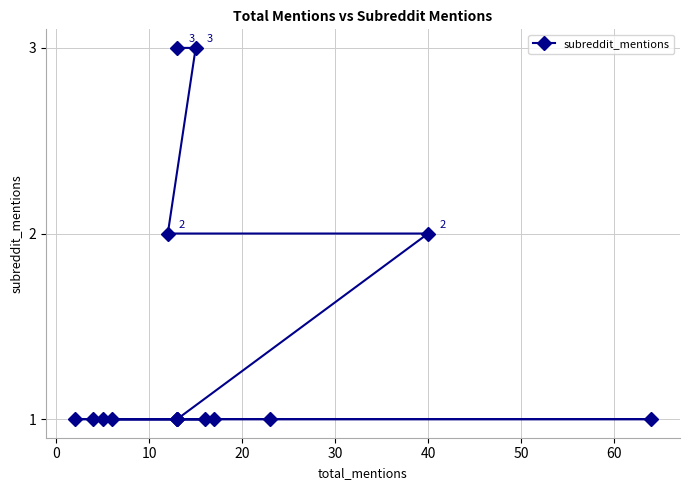

True or false: there are more than 1 points higher than both neighbors.

False